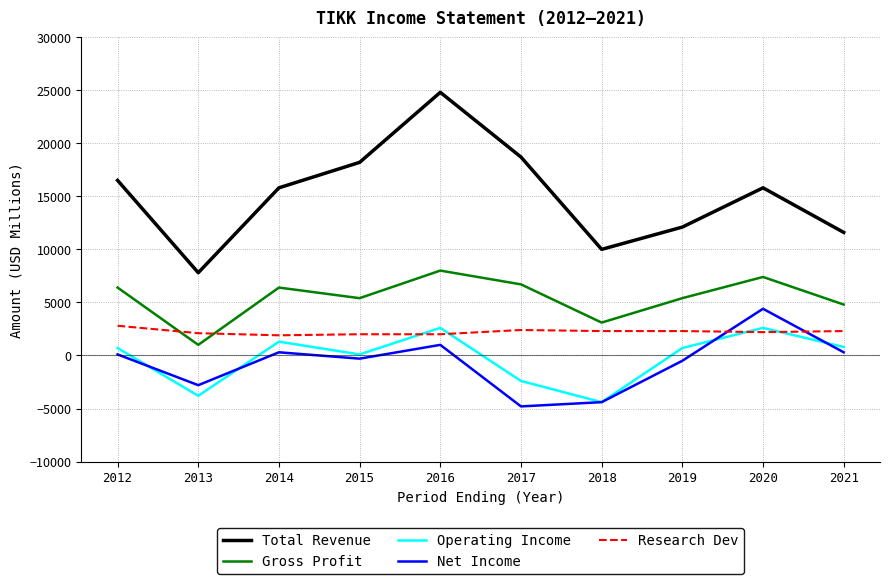

At which category is the sum across all series the highest?

2016